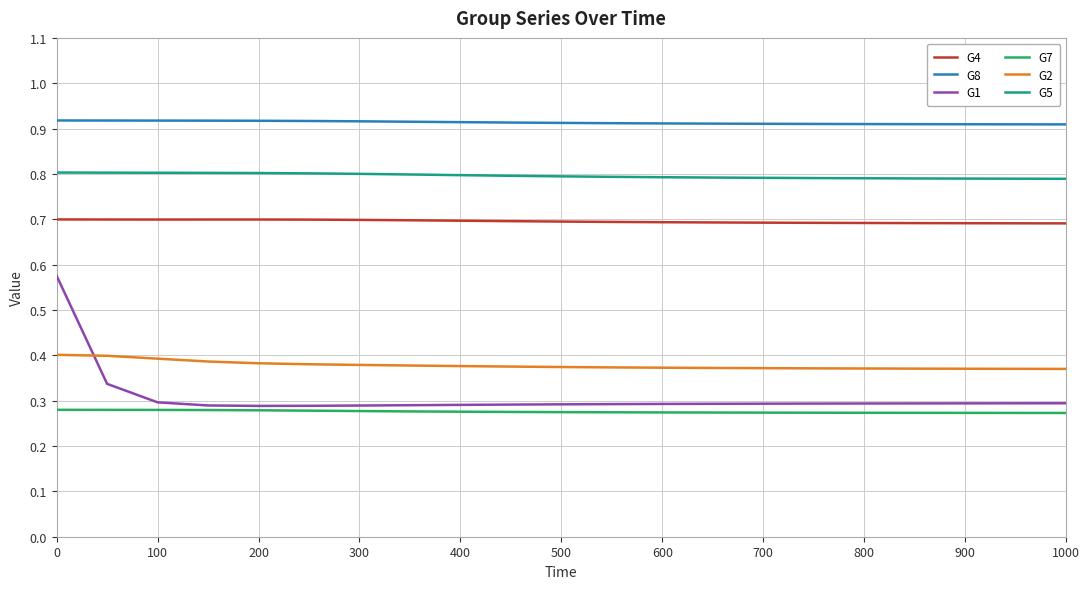

What is the maximum value for G4?

0.7